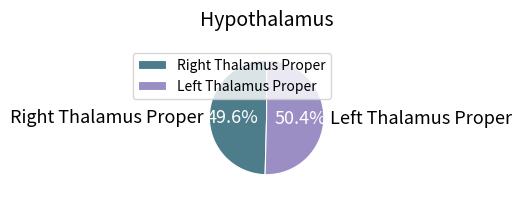

To the nearest percent, what is the average slice percentage?

50%